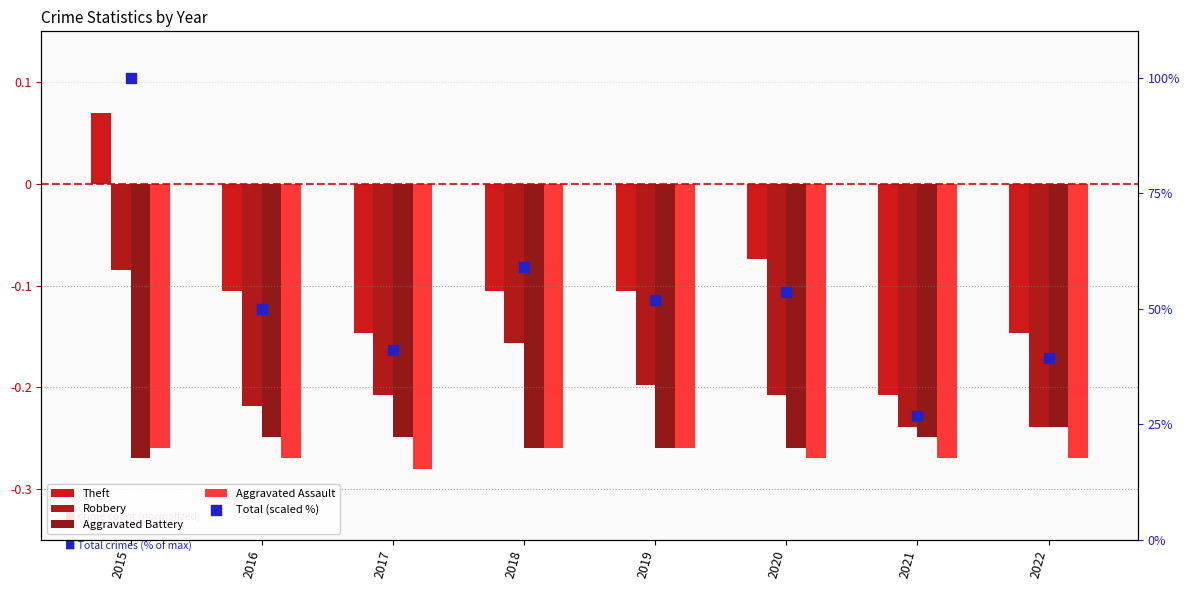

What is the total value across all series at 2021?

25.8